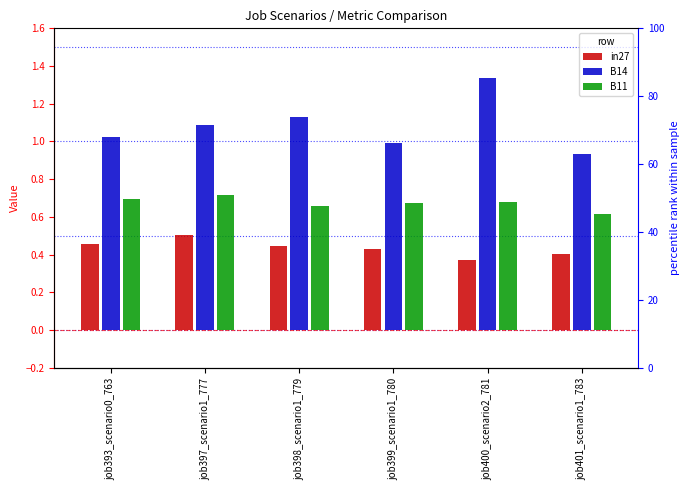

What is the label of the 3rd bar from the right?

job399_scenario1_780